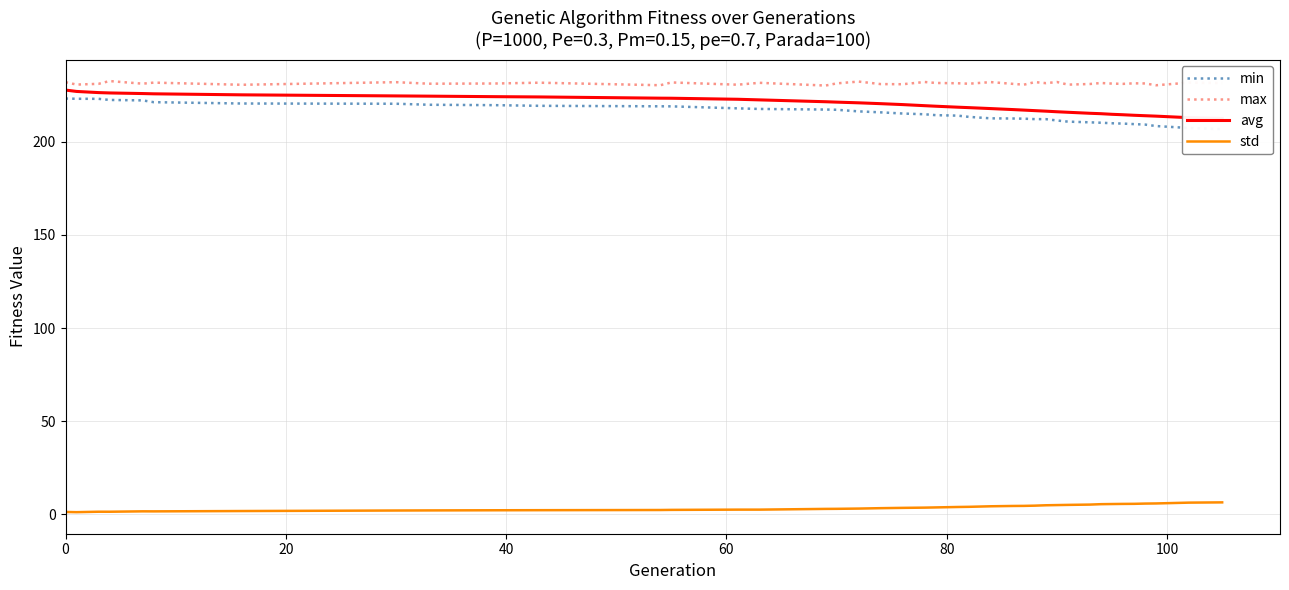

True or false: max and std intersect in this chart.

False